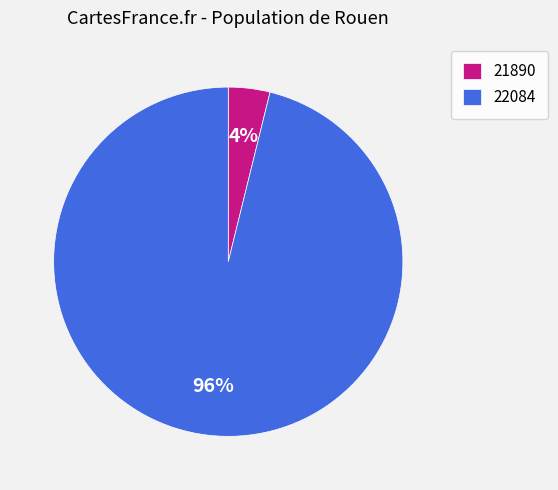

To the nearest percent, what is the difference between the 22084 and 21890 slice percentages?

92%